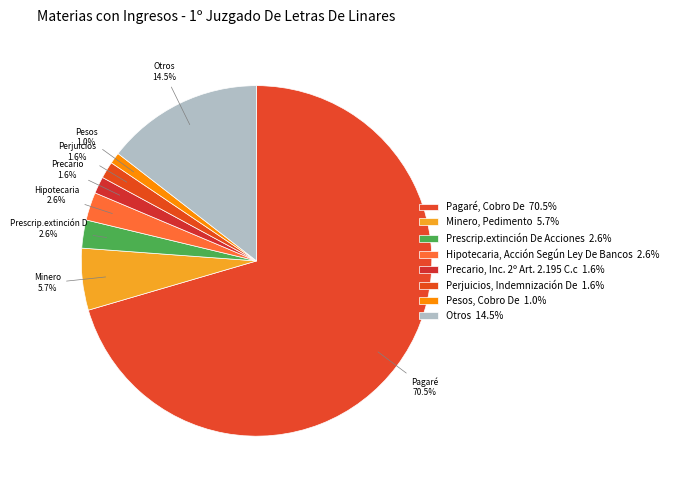

Count the number of slices in the pie.

8